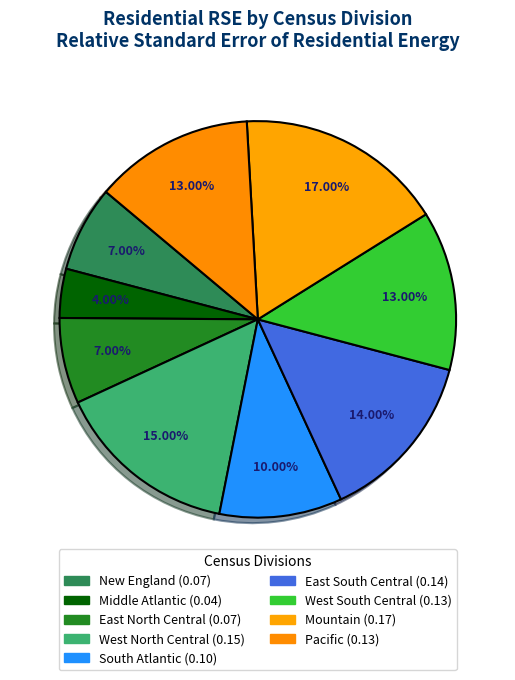

What is the smallest slice in the pie chart?

Middle Atlantic